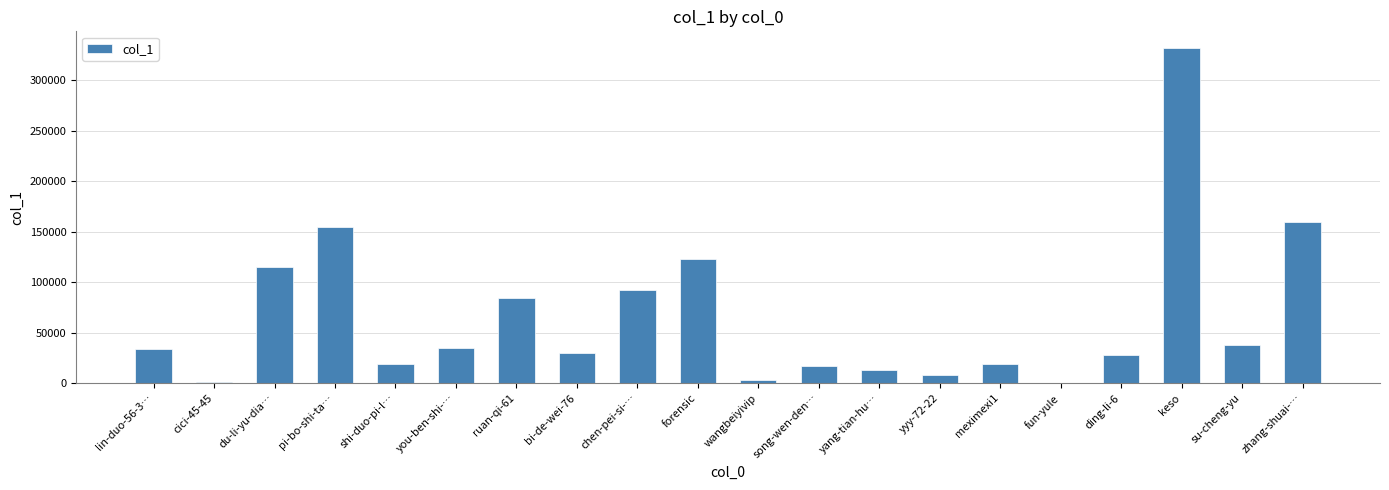

Are the bars grouped side by side (vs. stacked)?

No